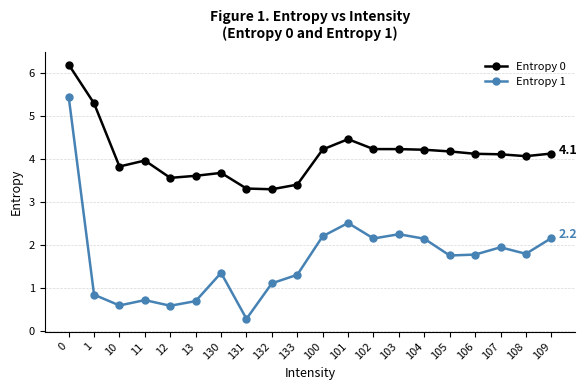

True or false: Entropy 1 has more than 1 points higher than both neighbors.

True